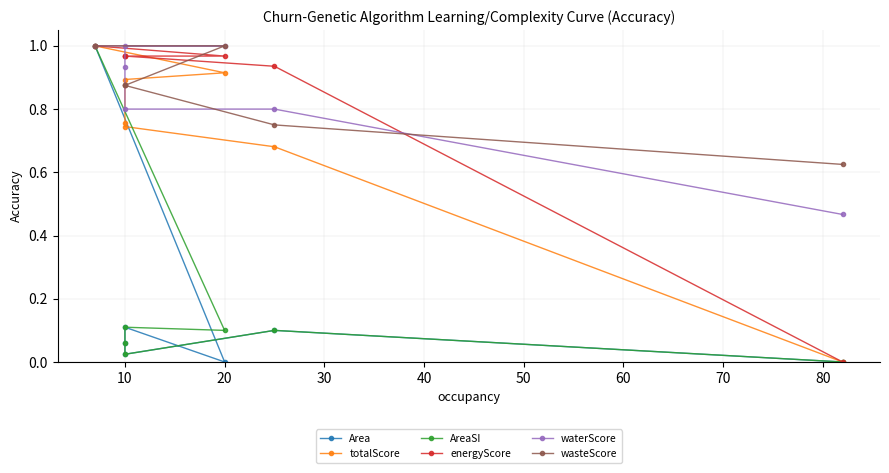

True or false: energyScore and Area cross at least once.

False